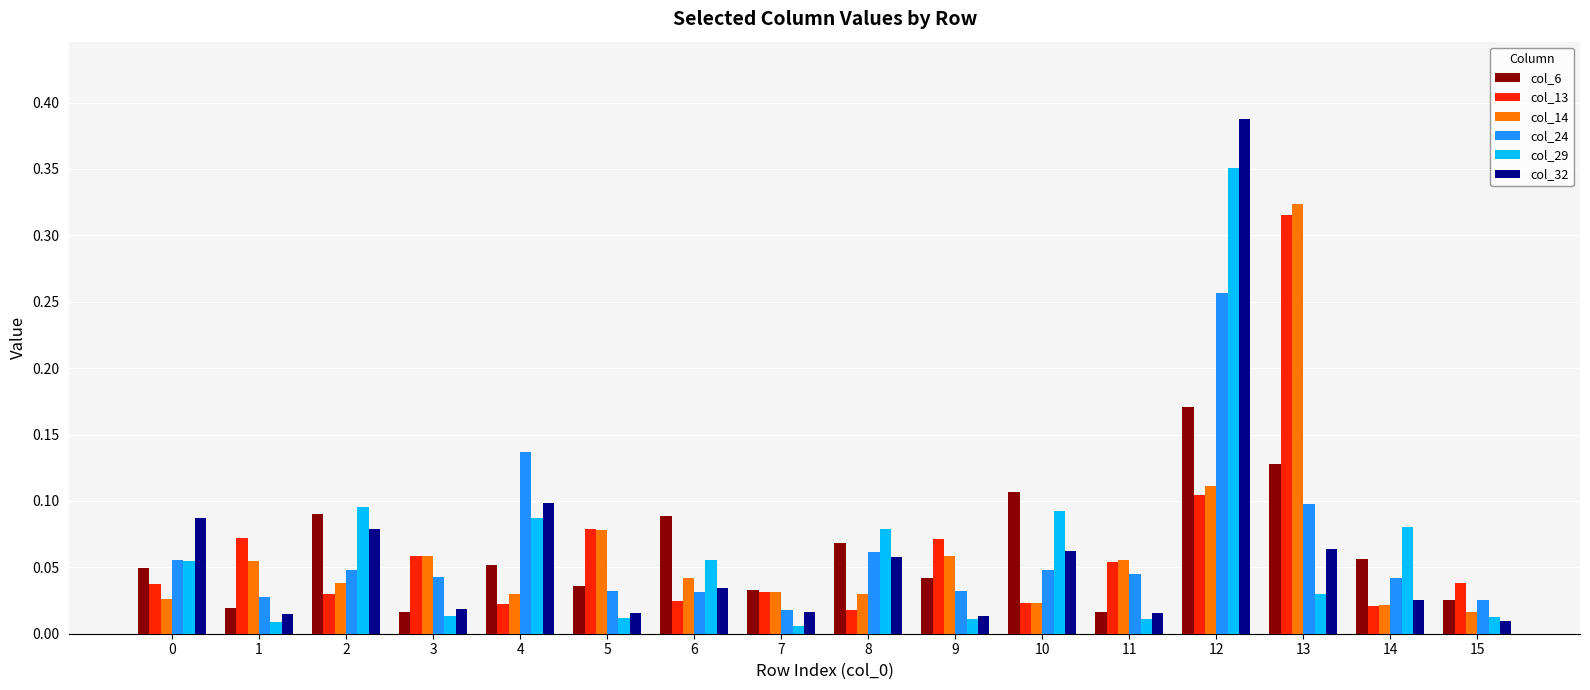

Which series has the largest range (max minus min)?

col_32